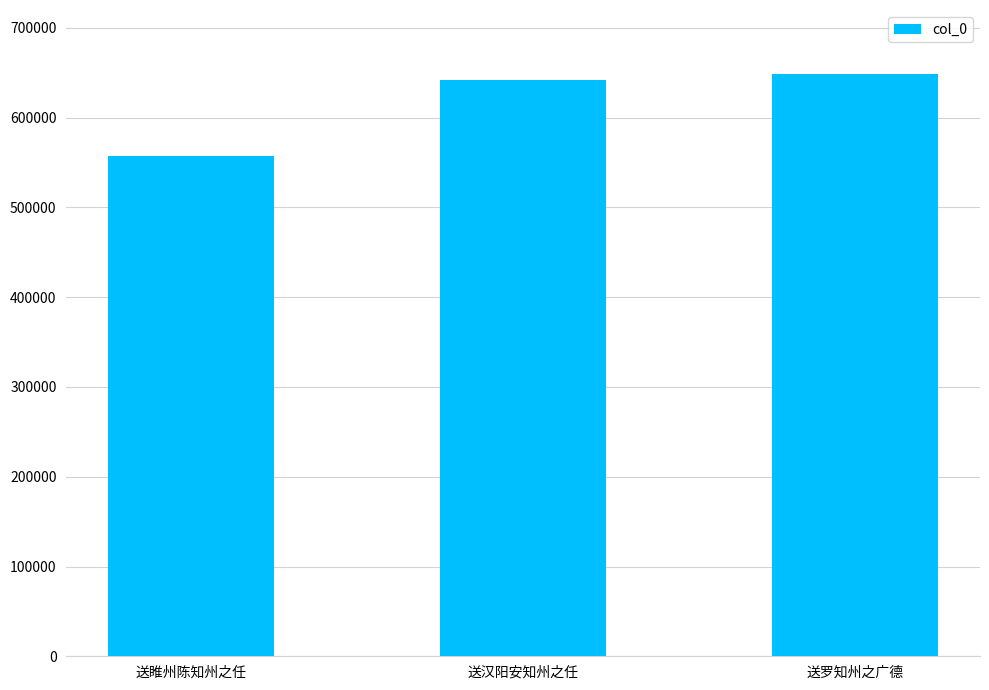

What is the difference between the values at 送睢州陈知州之任 and 送汉阳安知州之任?

84412